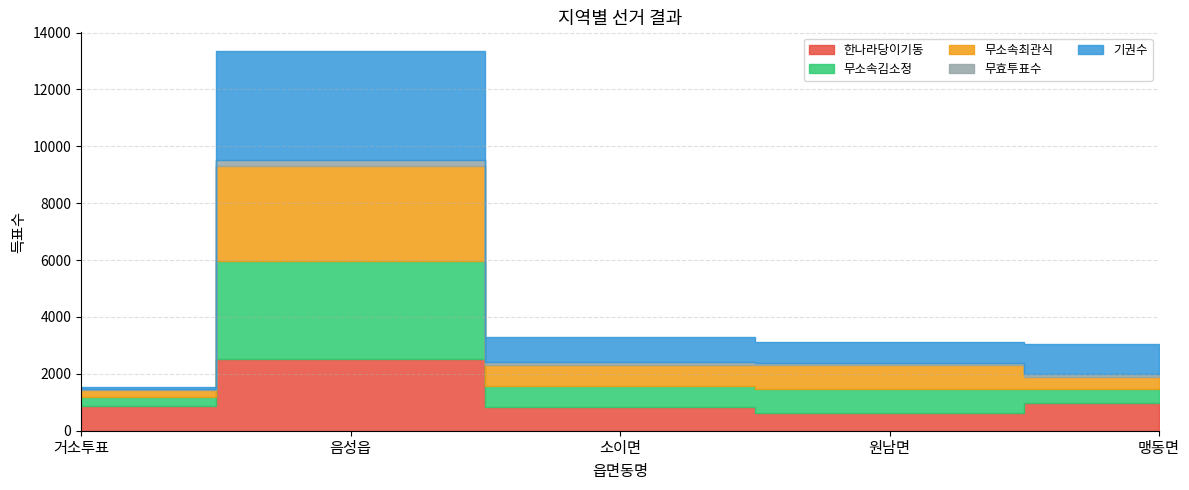

What position from the left is 음성읍?

2